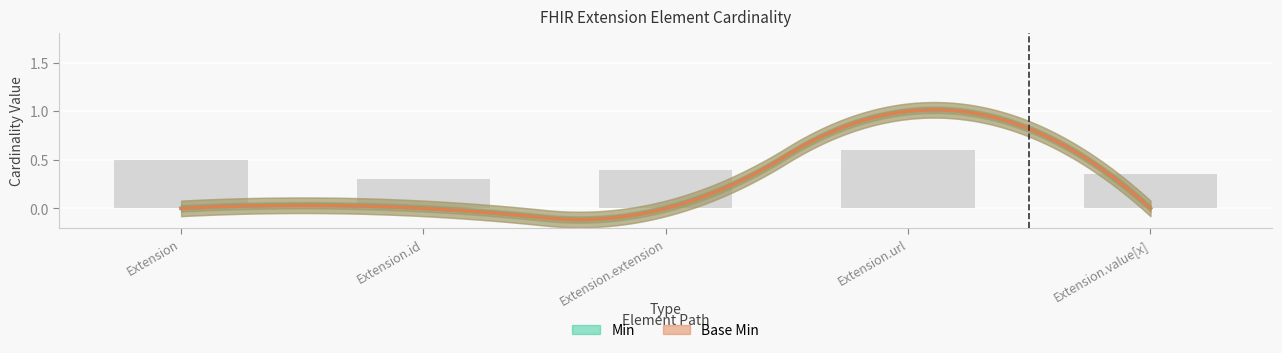

True or false: Base Min has a value of 0 at Extension.value[x].

True